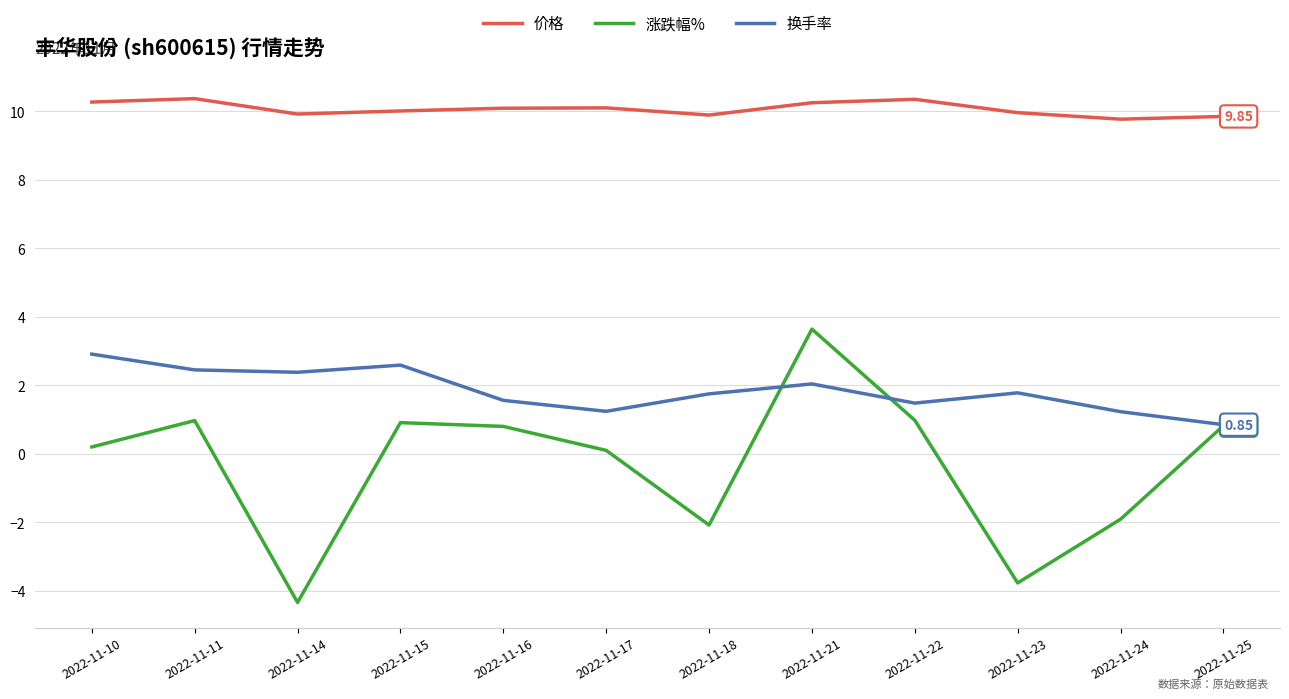

What is the average value of the 涨跌幅% series?

-0.3